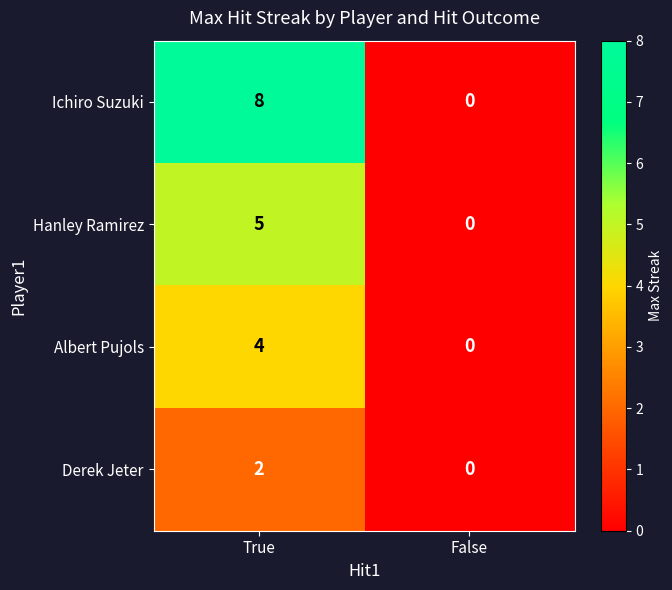

List the series in order of their overall mean, lowest first.

Derek Jeter, Albert Pujols, Hanley Ramirez, Ichiro Suzuki